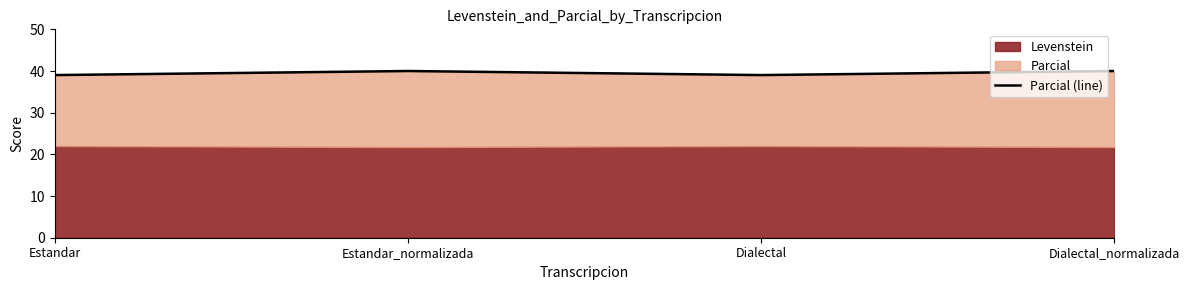

Reading left to right, list all the values displayed in this chart.

39.0	40.0	39.0	40.0